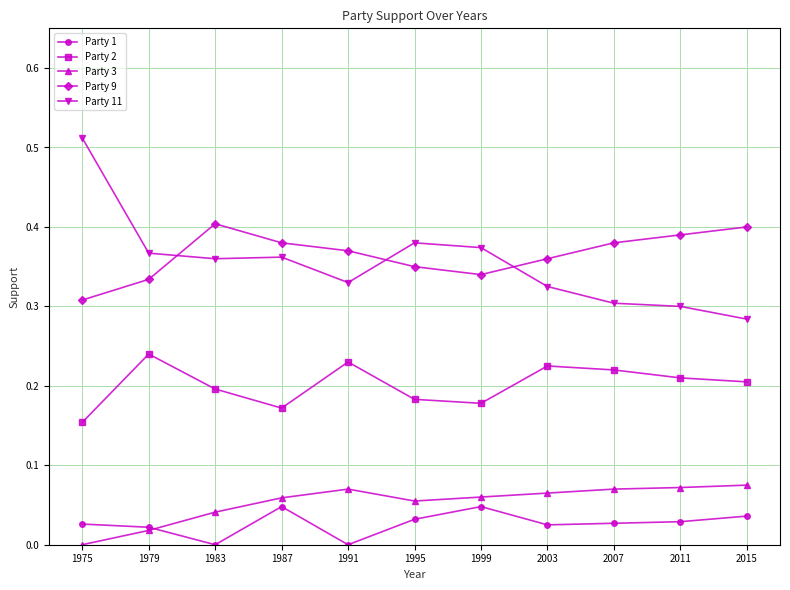

At 1999, list the series in order from smallest to largest.

Party 1, Party 3, Party 2, Party 9, Party 11